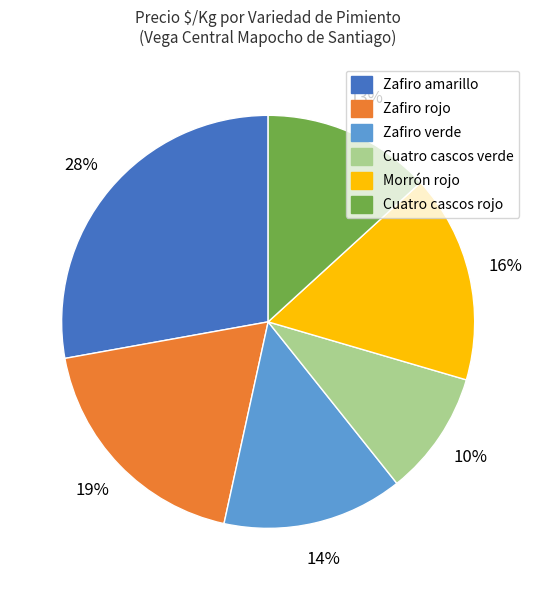

What is the largest slice in the pie chart?

Zafiro amarillo